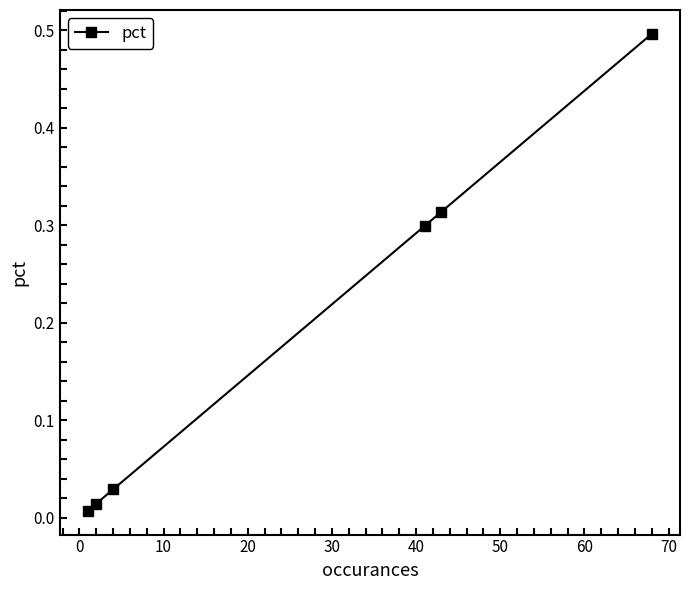

What is the difference between the maximum and minimum values?

0.5